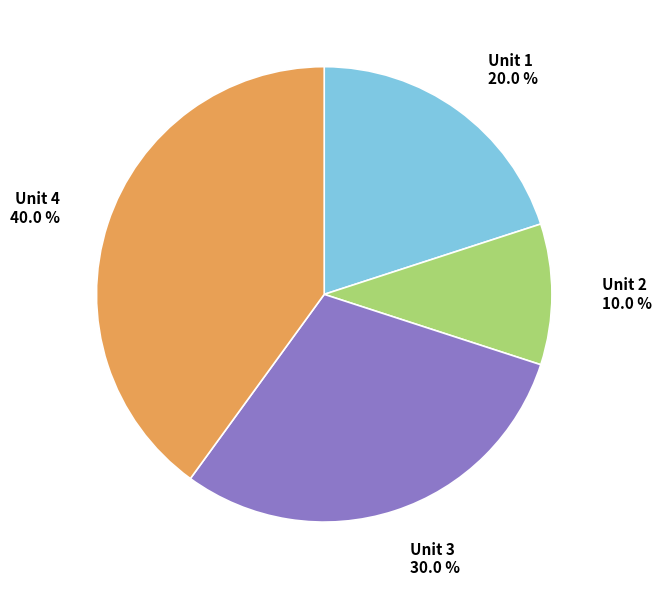

What percentage is the Unit 2 slice, to the nearest percent?

10%